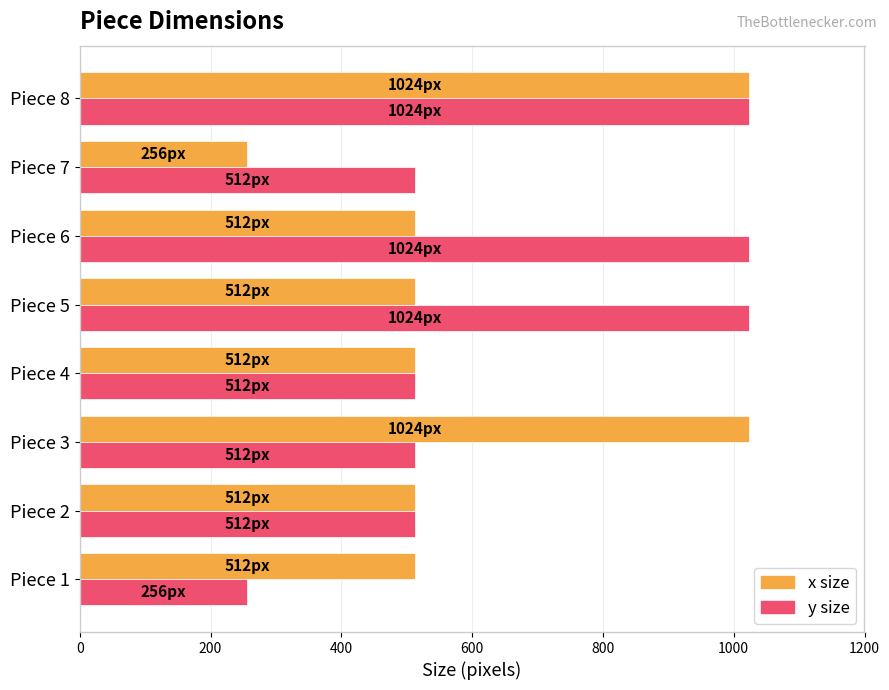

List the series in order of their overall mean, lowest first.

x size, y size